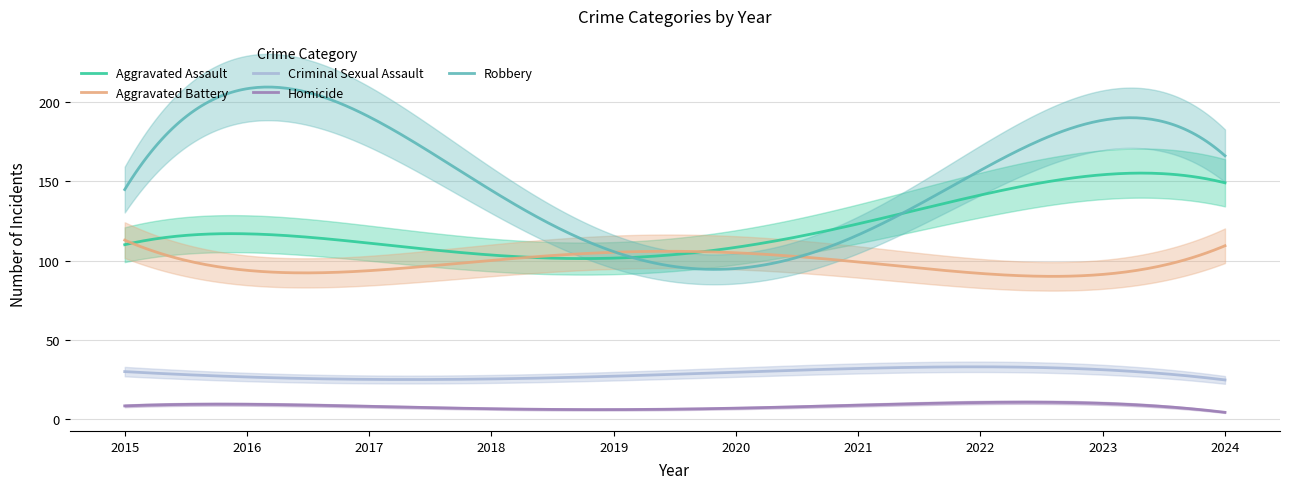

True or false: Aggravated Battery and Criminal Sexual Assault cross at least once.

False